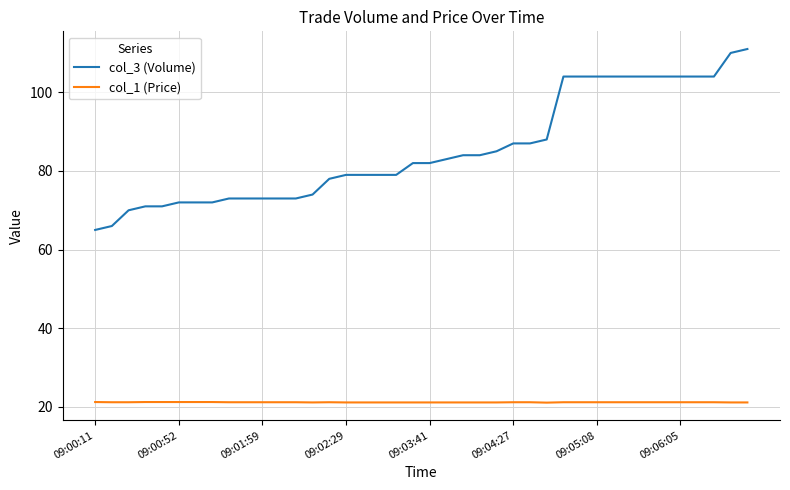

List the series in order of their peak value, lowest first.

col_1 (Price), col_3 (Volume)